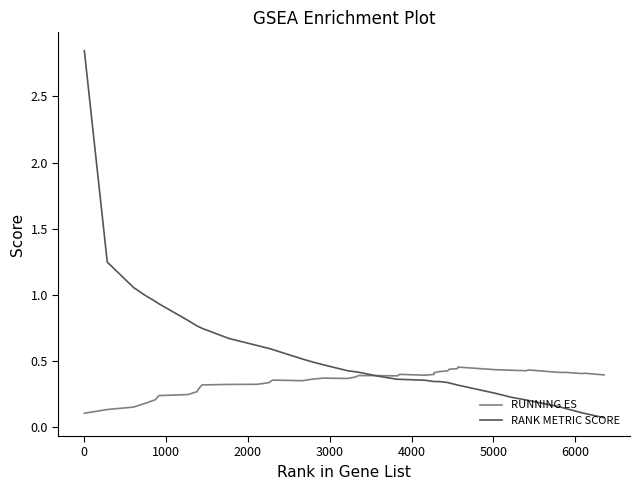

How many times do RANK METRIC SCORE and RUNNING ES cross each other?

1